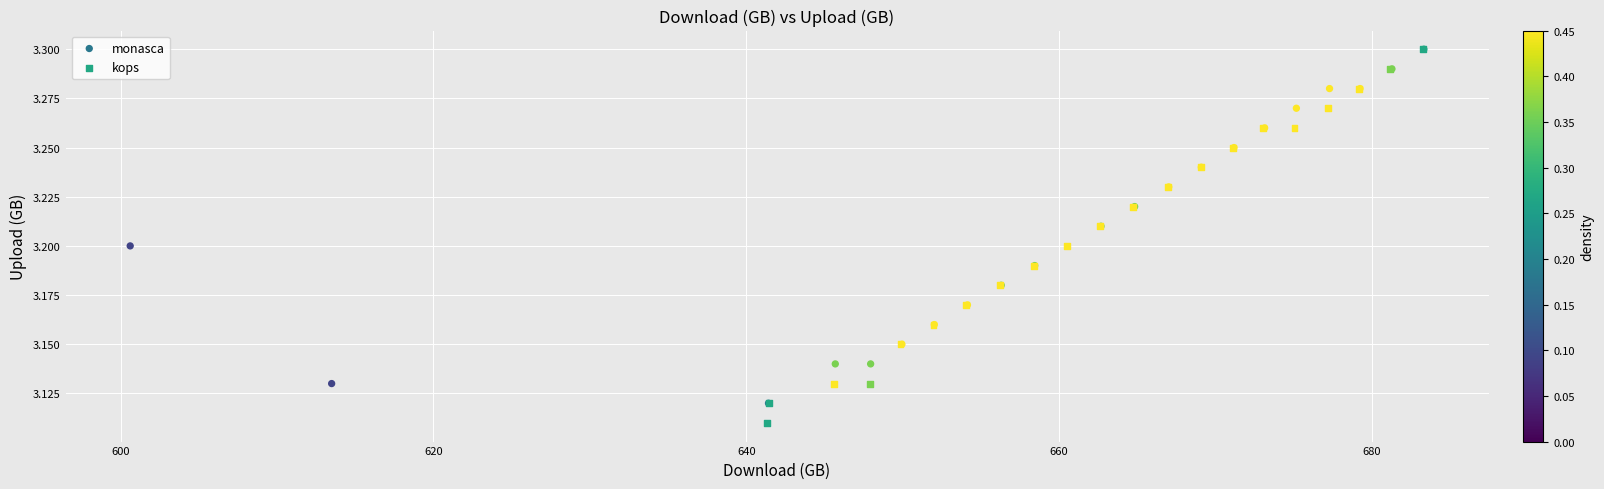

What are all the series names shown in the legend?

monasca, kops